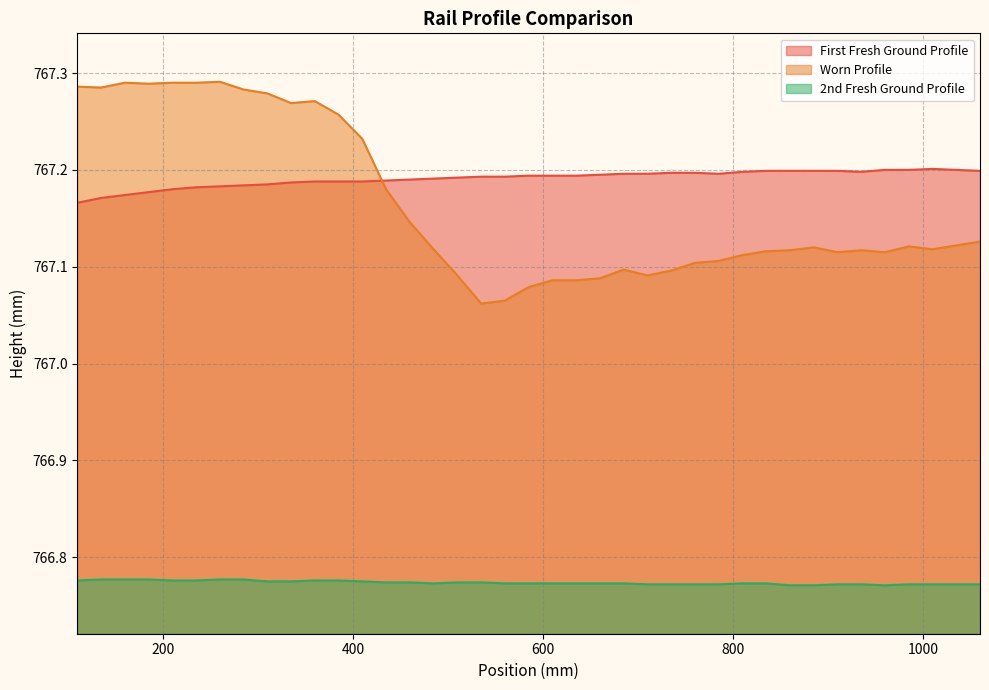

What is the difference between the maximum and minimum values in the Worn Profile series?

0.2